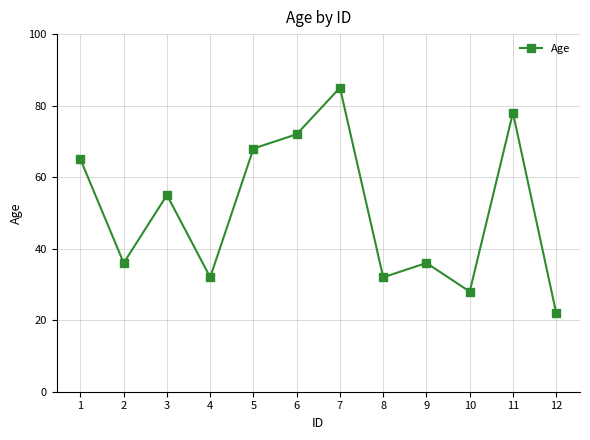

Does the chart have visible grid lines?

Yes